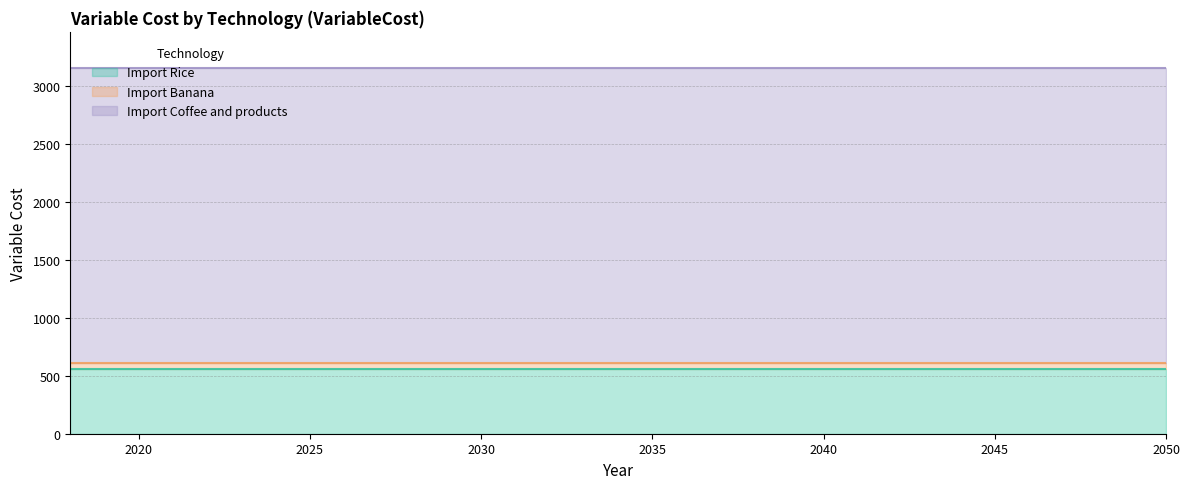

Which label corresponds to the smallest value in the chart?

2018